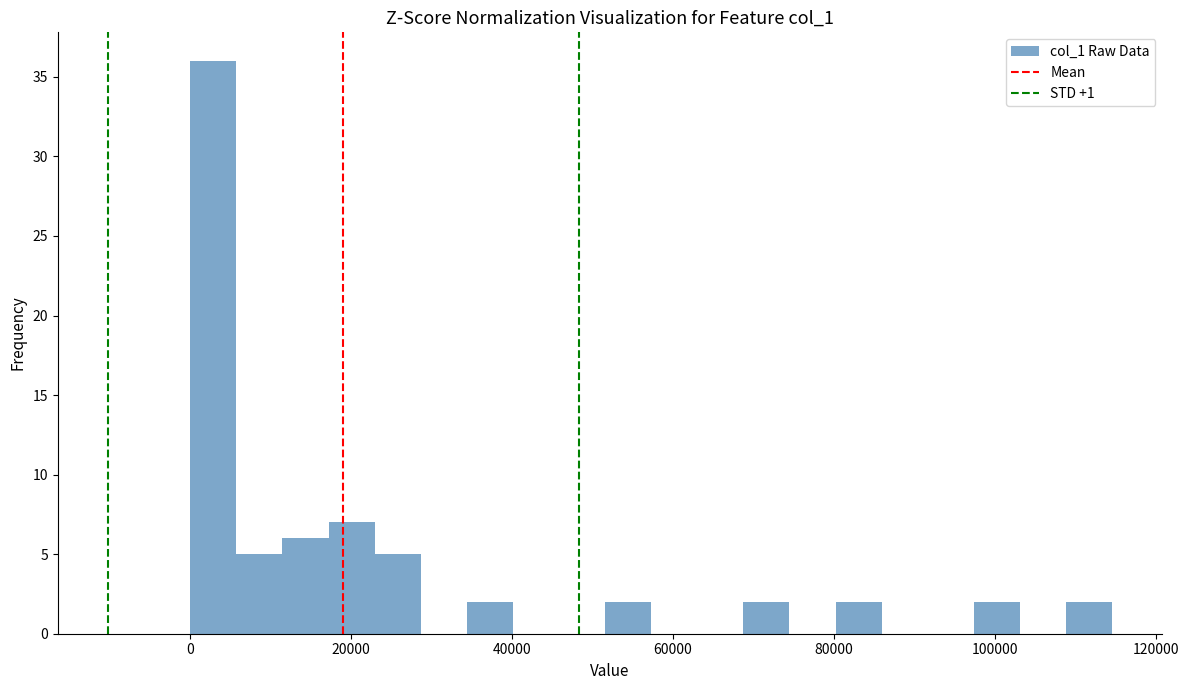

Read against the x-axis, roughly where is the centre of the tallest bar?

2000